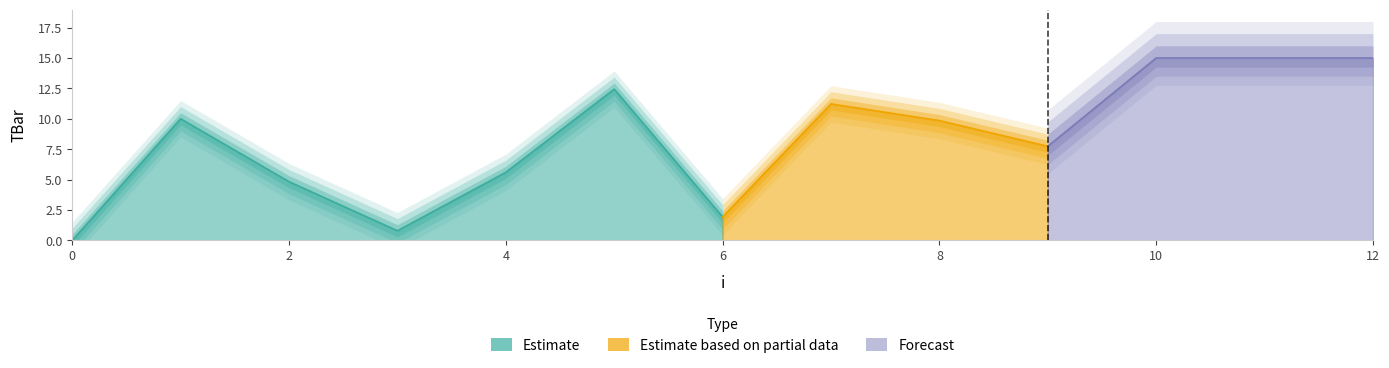

Where is the first local maximum?

1